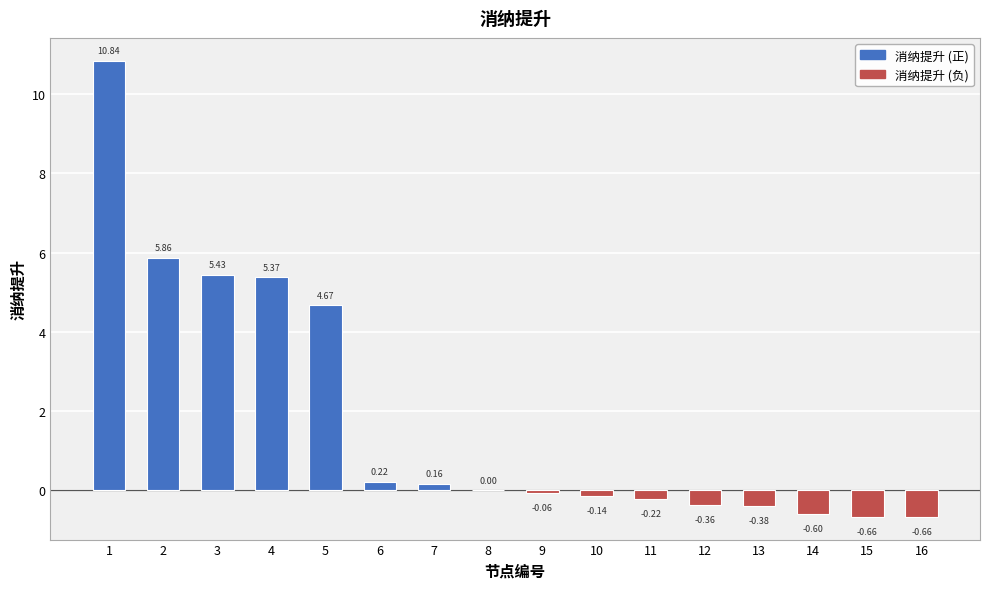

What is the sum of all values?

29.5